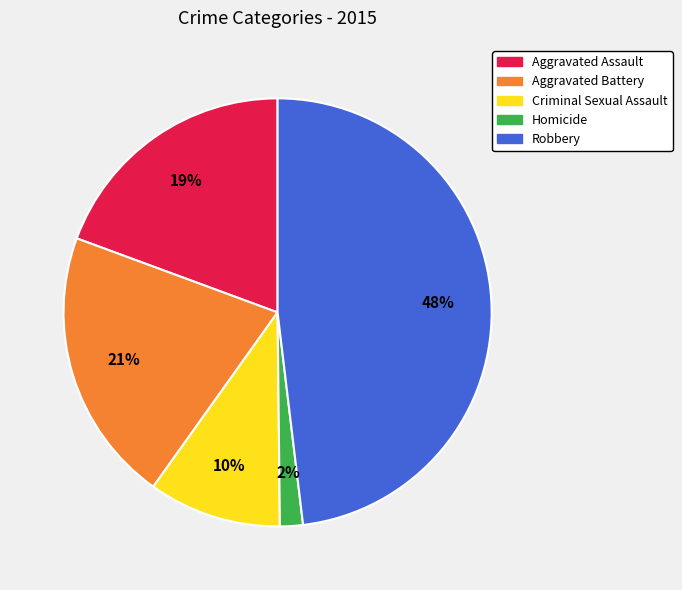

To the nearest percent, what is the average slice percentage?

20%